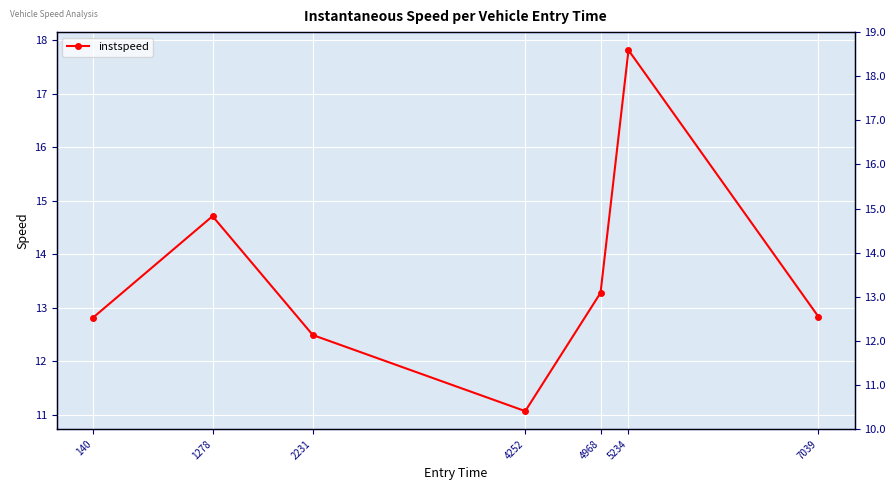

The chart shows a value of 6.7 at 140. True or false?

False